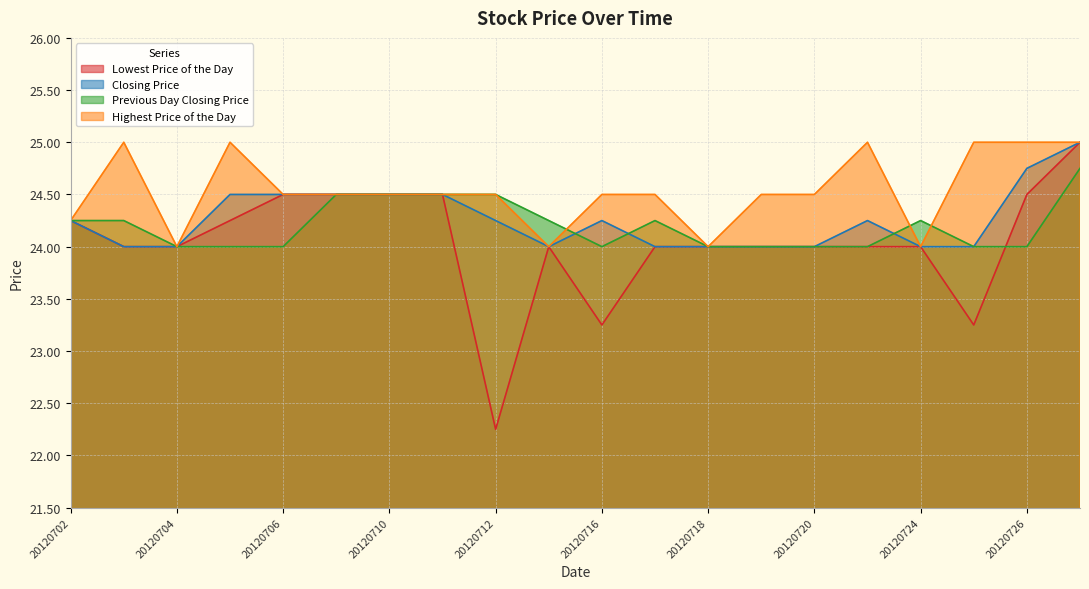

Between 20120702 and 20120724, which series saw the biggest shift?

Lowest Price of the Day